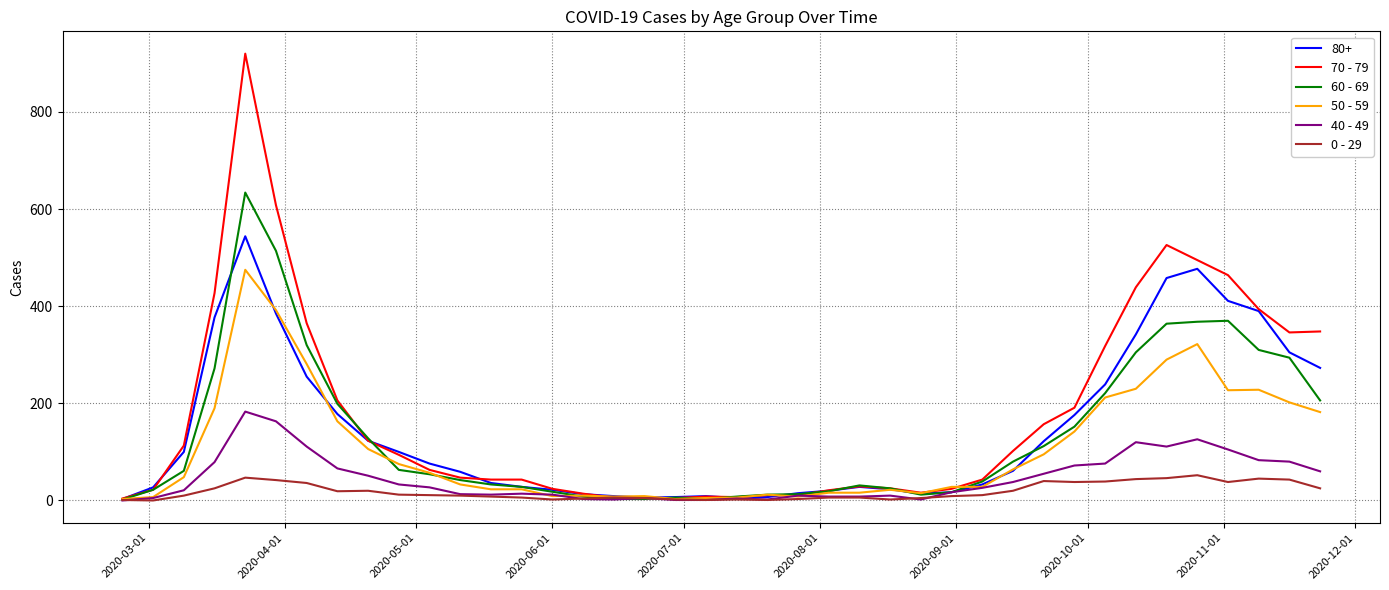

Which series has the largest range (max minus min)?

70 - 79